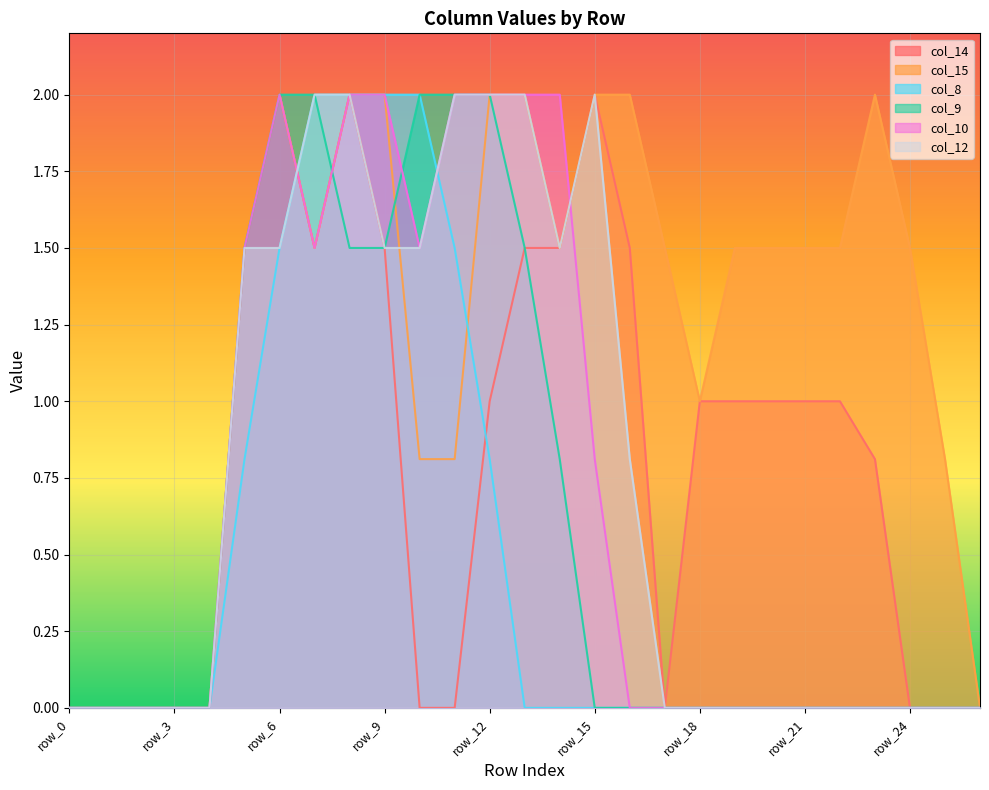

True or false: col_9 has a value of -1.0 at row_24.

False